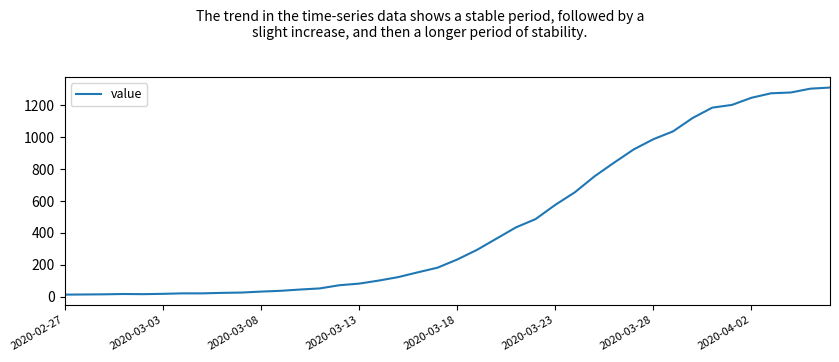

What is the maximum value shown in the chart?

1312